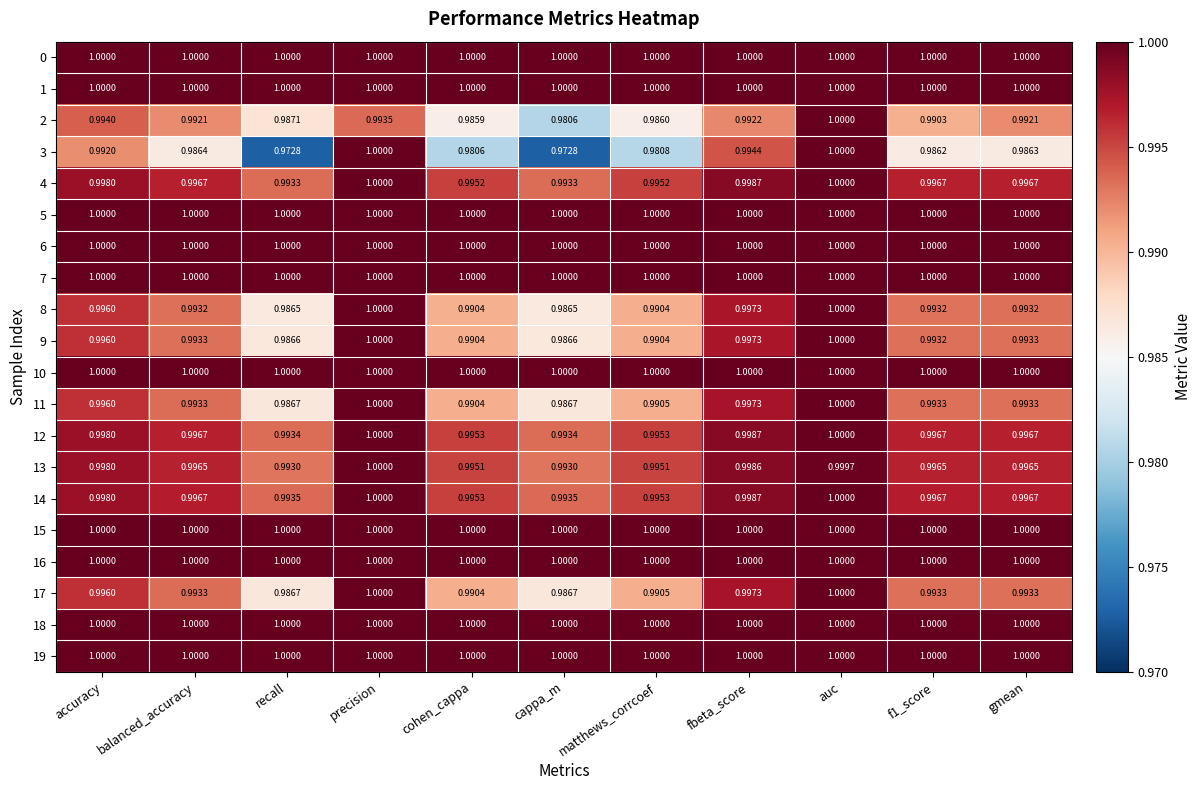

What is the total value across all series at fbeta_score?

20.0